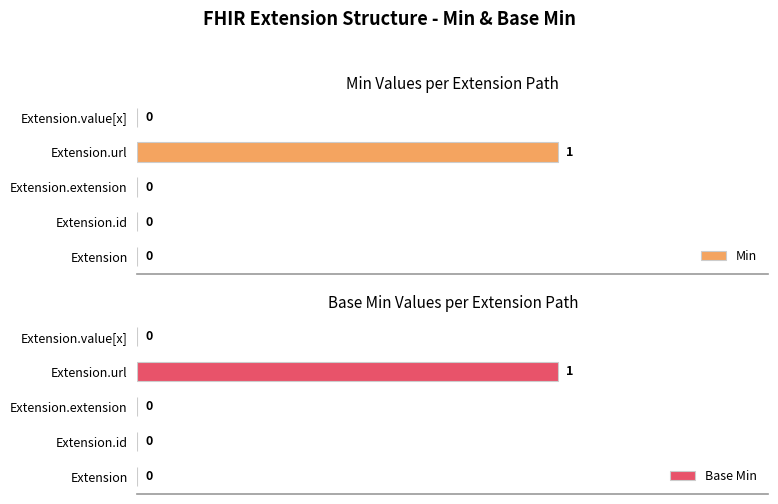

True or false: Min has a value of 0 at Extension.

True